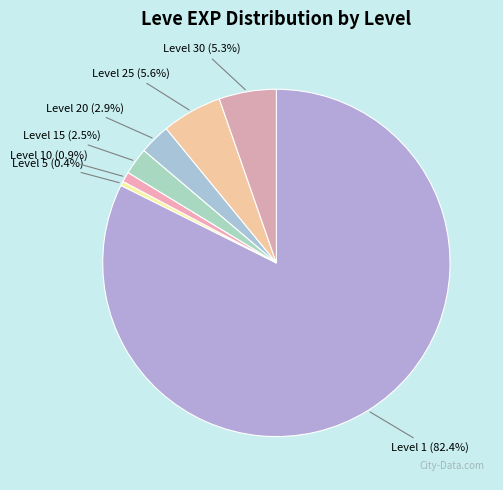

Is there a majority slice in this chart?

Yes